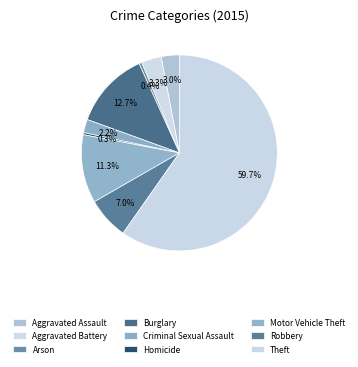

Combined, what portion of the pie is Homicide and Arson?

0.8%